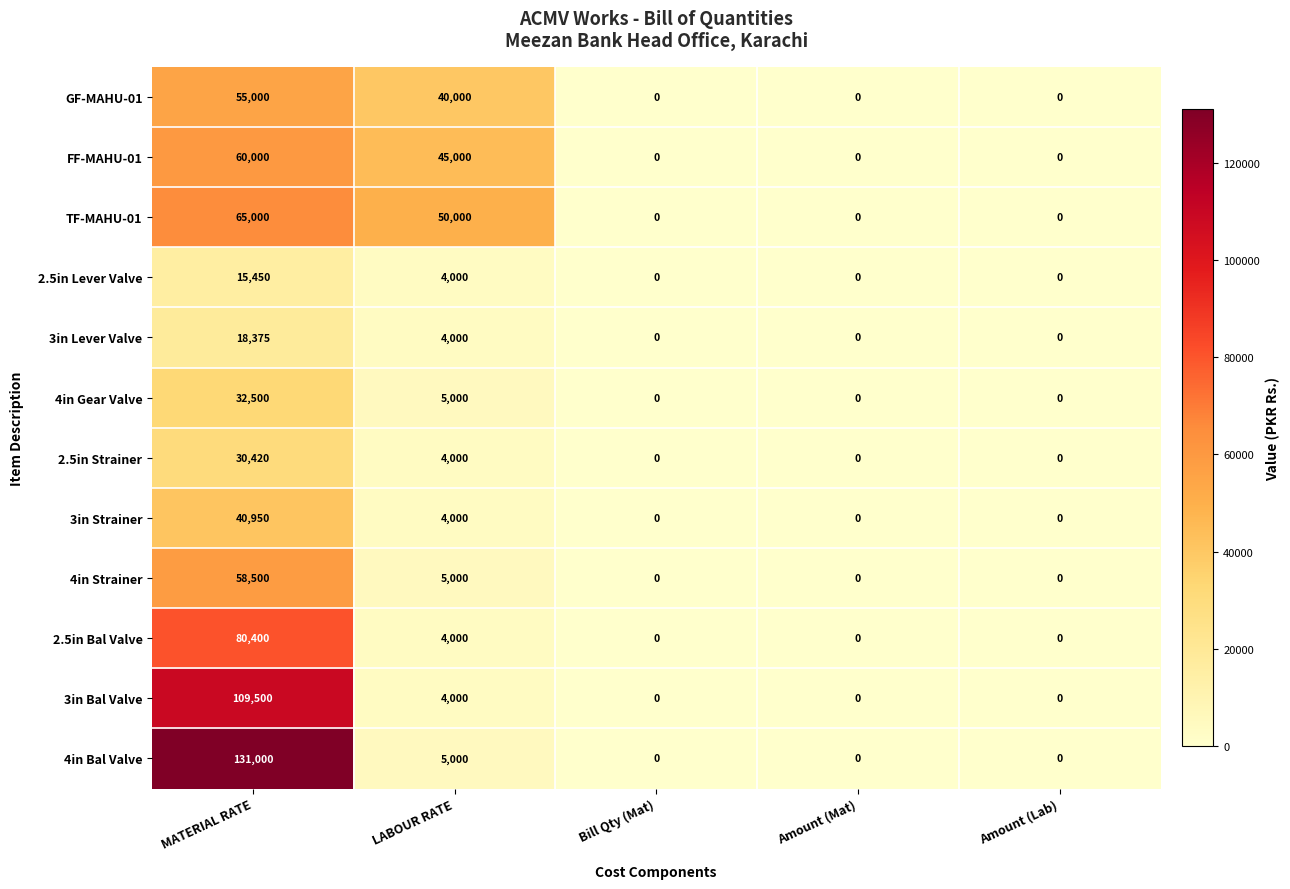

How many distinct data groups are displayed?

12